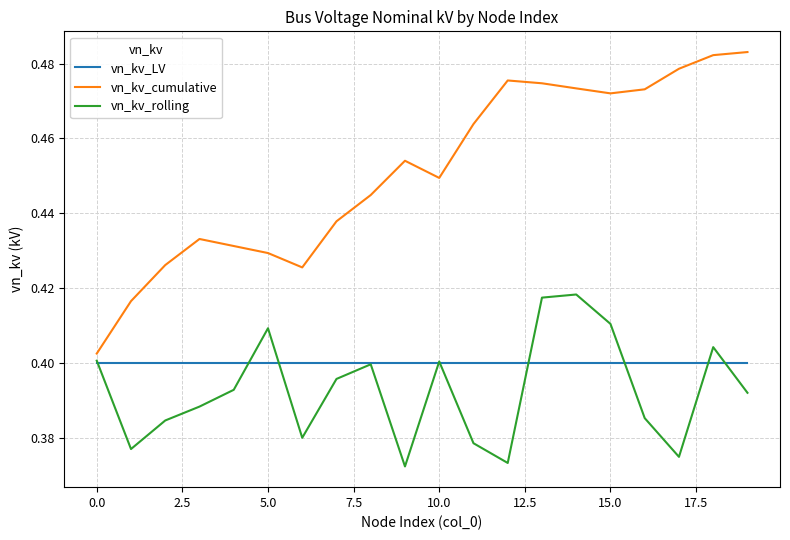

Rank the series by their maximum value, from highest to lowest.

vn_kv_cumulative, vn_kv_rolling, vn_kv_LV